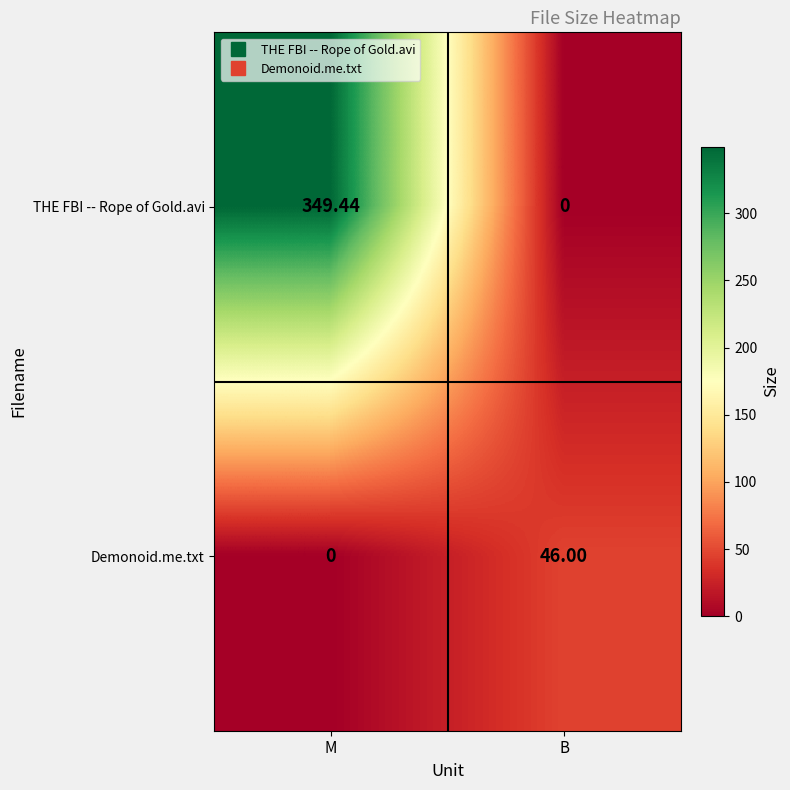

How many data points in Demonoid.me.txt are less than 46?

1